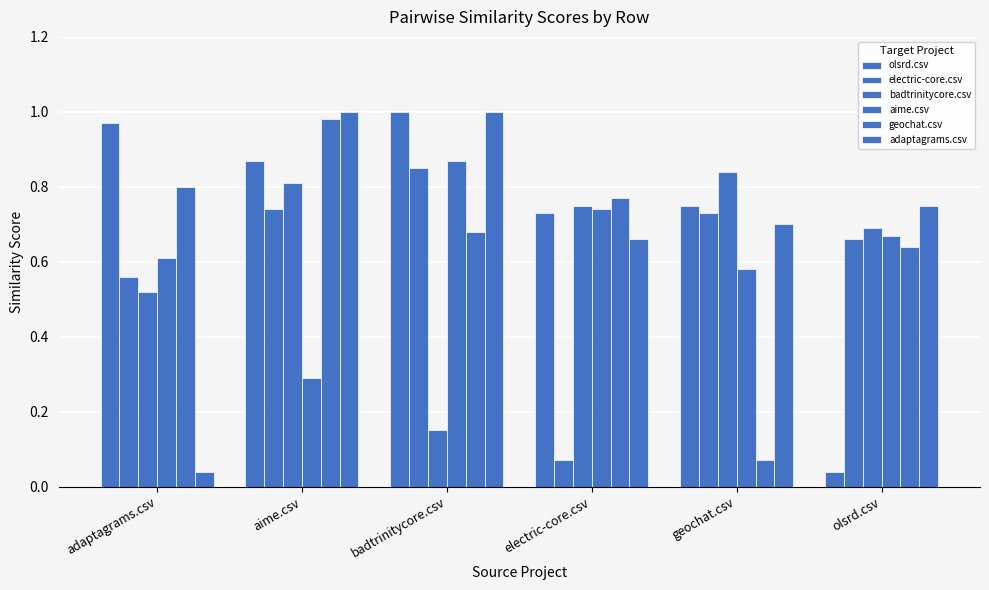

List the labels in order of geochat.csv value, largest first.

aime.csv, adaptagrams.csv, electric-core.csv, badtrinitycore.csv, olsrd.csv, geochat.csv